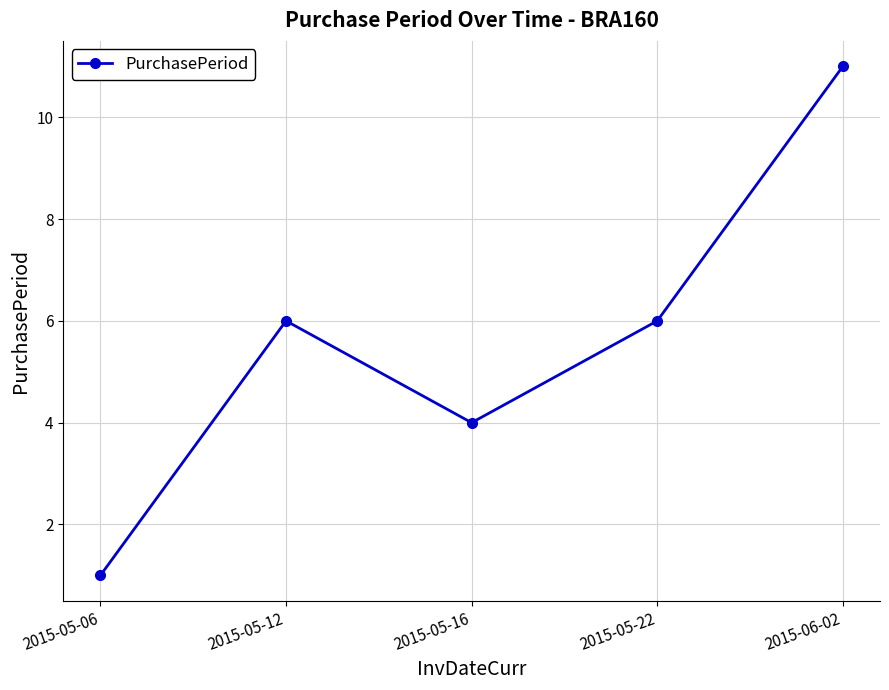

What position from the right is 2015-06-02?

1